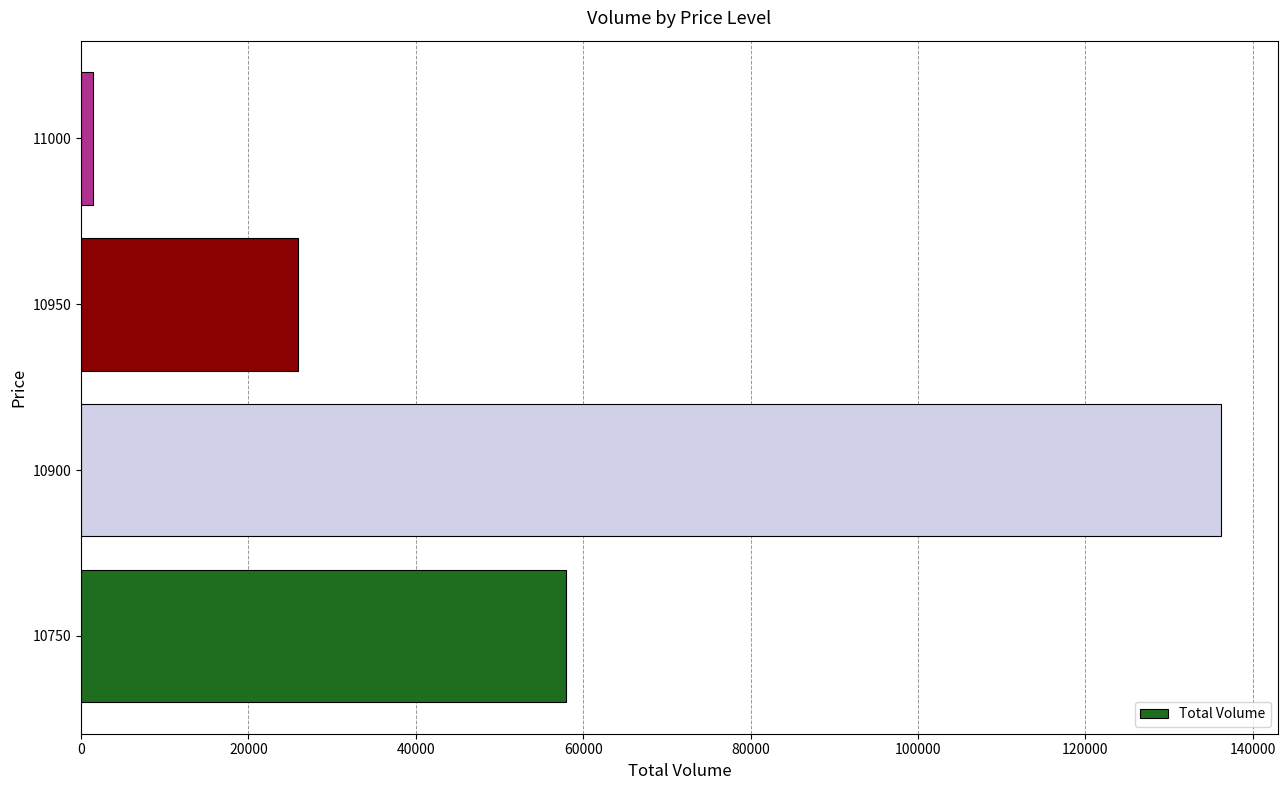

Which has a higher value, 10950 or 10900?

10900